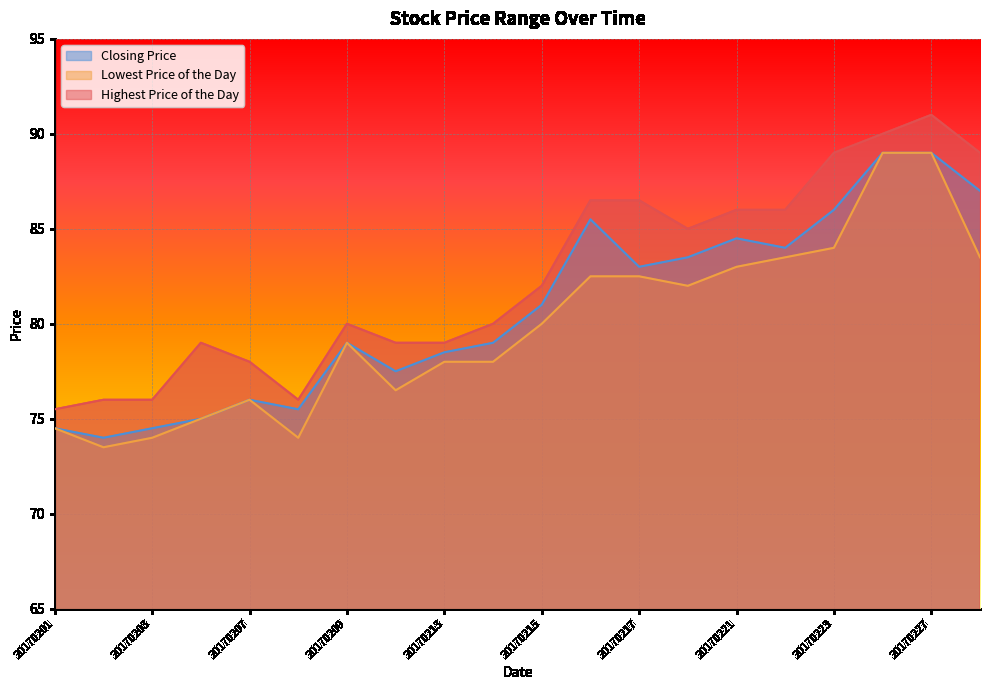

True or false: Lowest Price of the Day and Highest Price of the Day intersect in this chart.

False